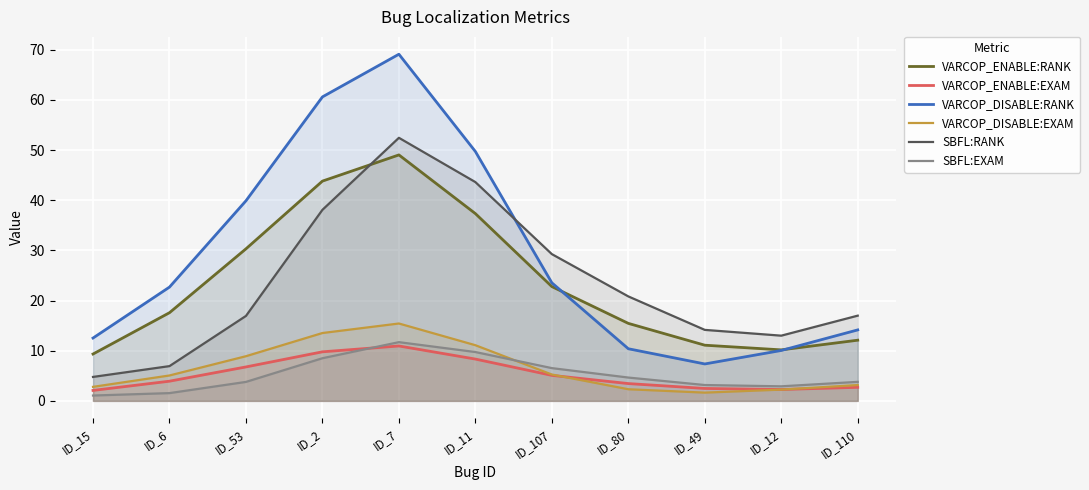

Where is VARCOP_ENABLE:EXAM nearest to the value 6?

ID_53